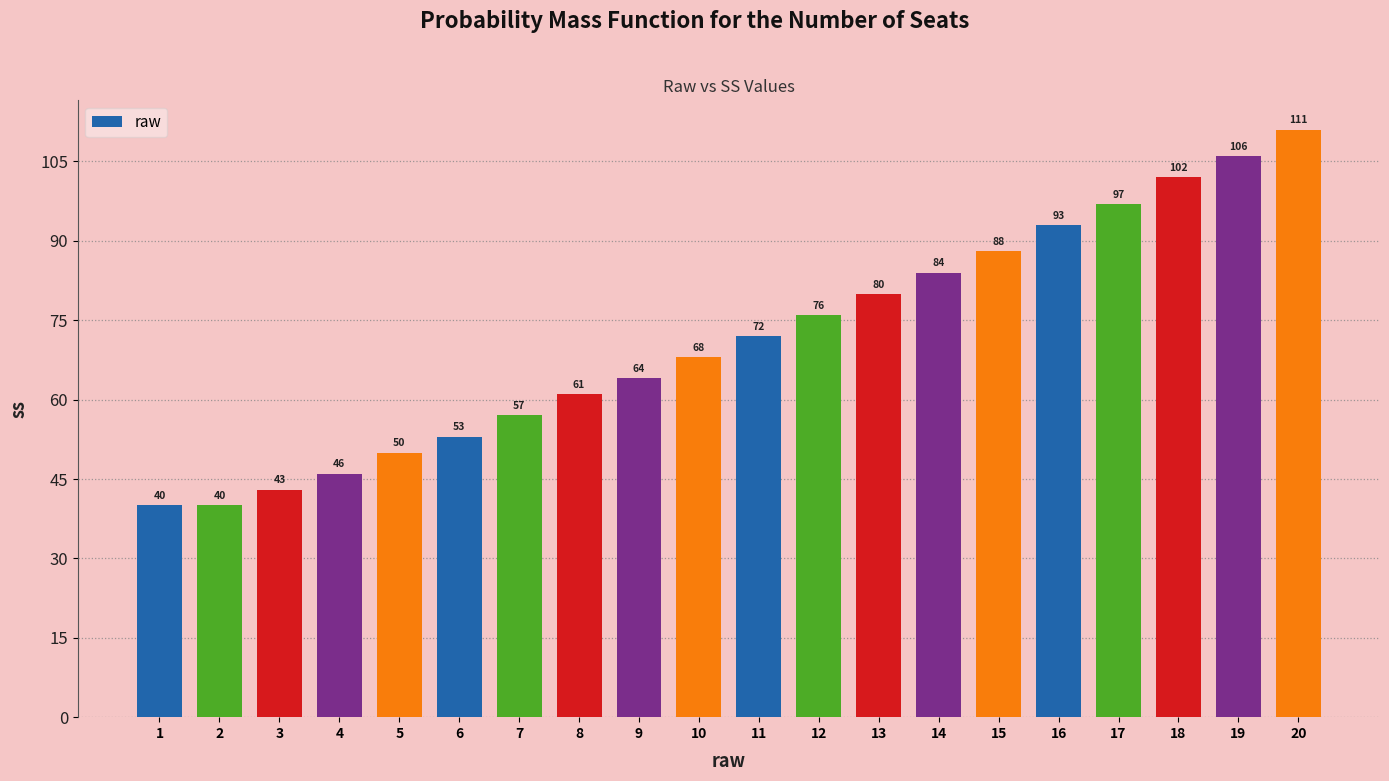

What value does the data have at 13, to the nearest 5?

80